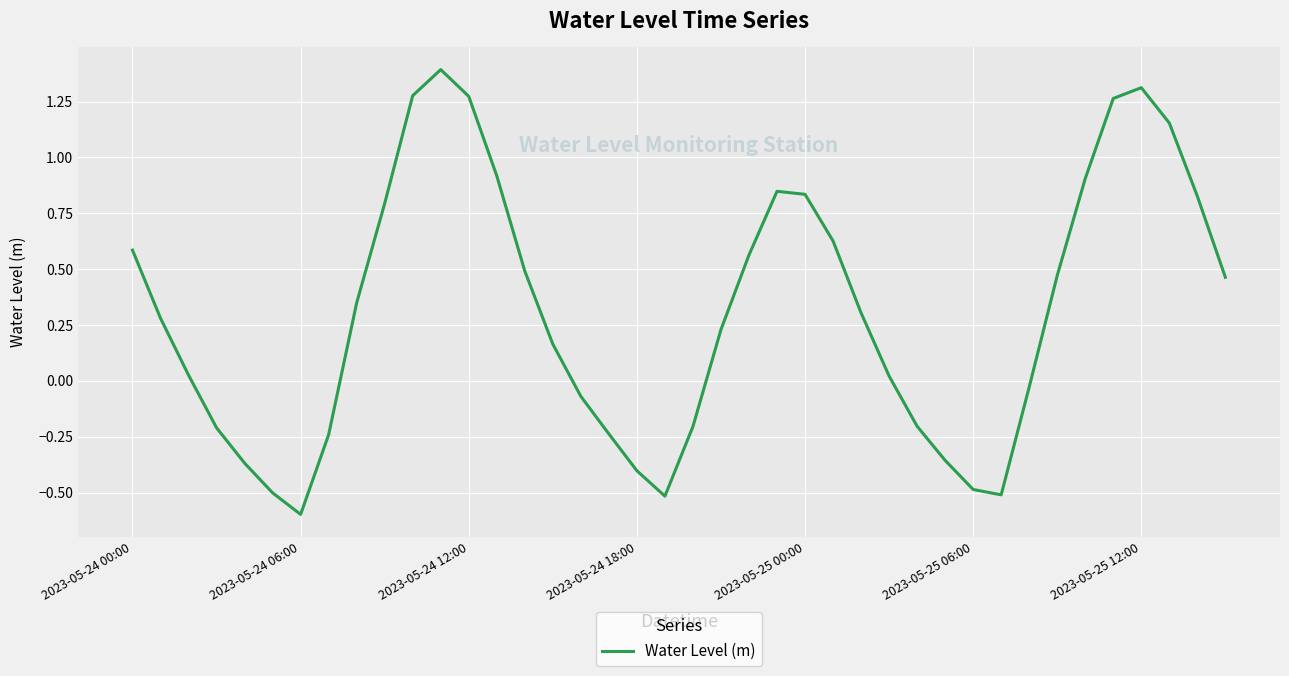

What is the difference between the maximum and minimum values?

2.0